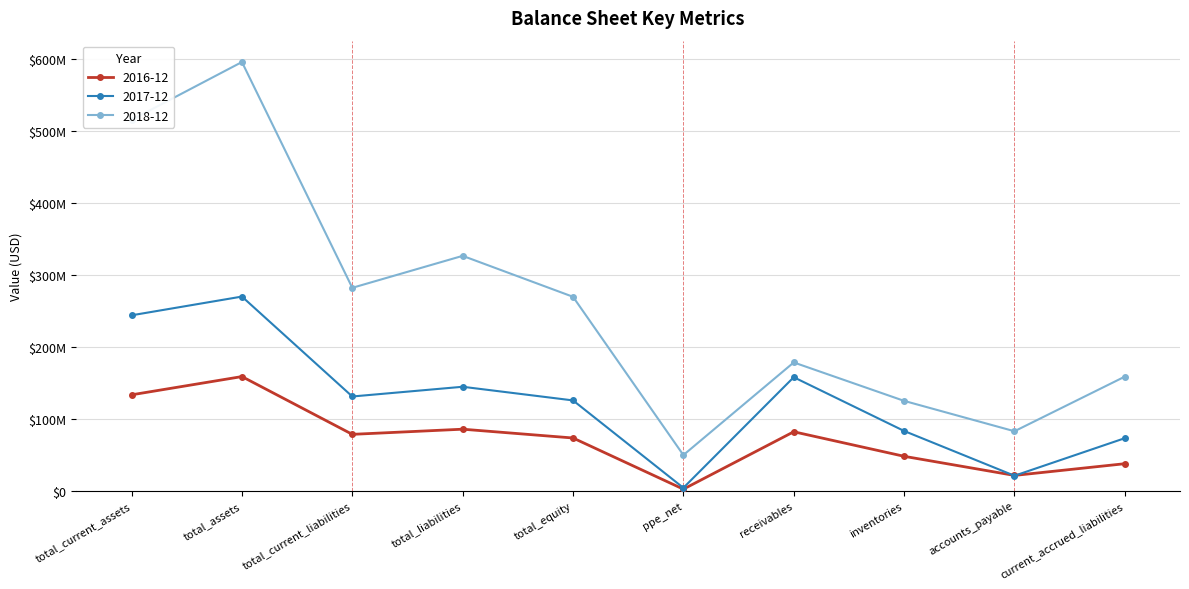

What is the lowest value of the 2018-12 series?

49428000